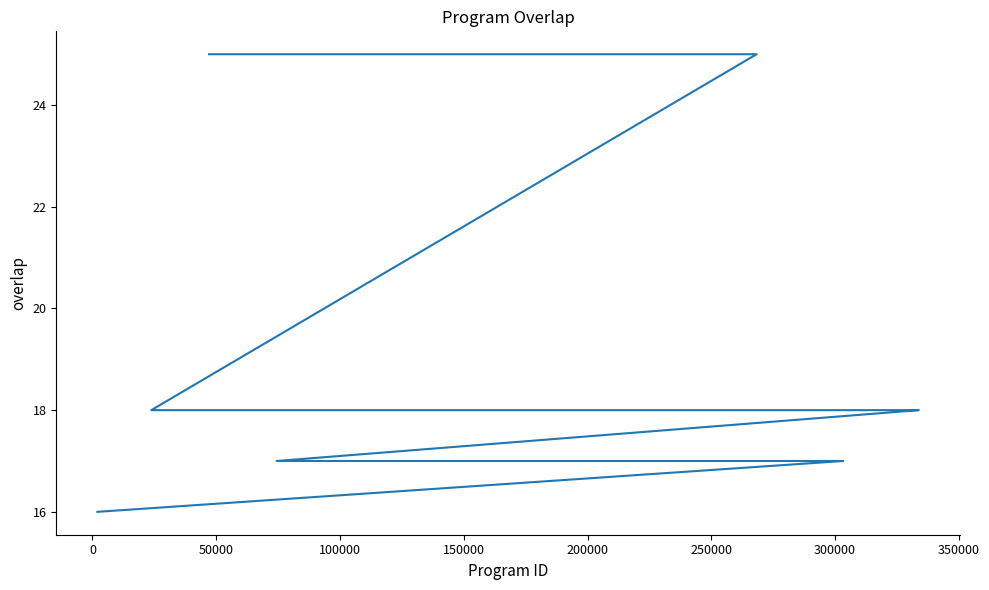

What is the maximum value shown in the chart?

25